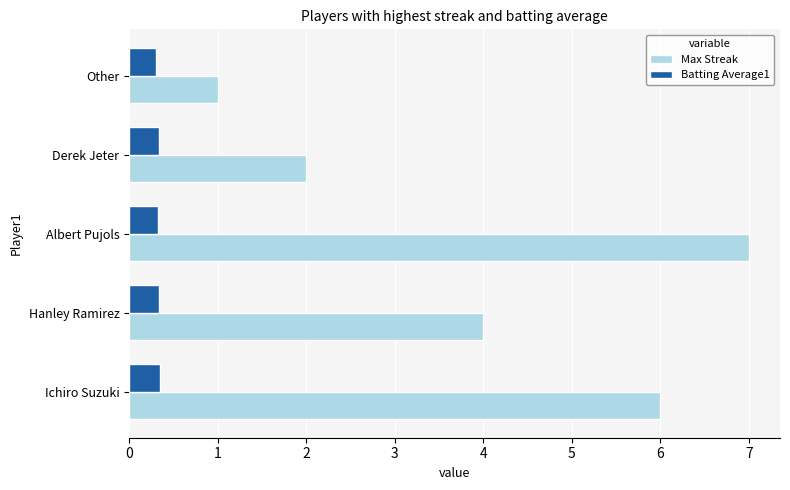

What is the lowest value of the Max Streak series?

1.0